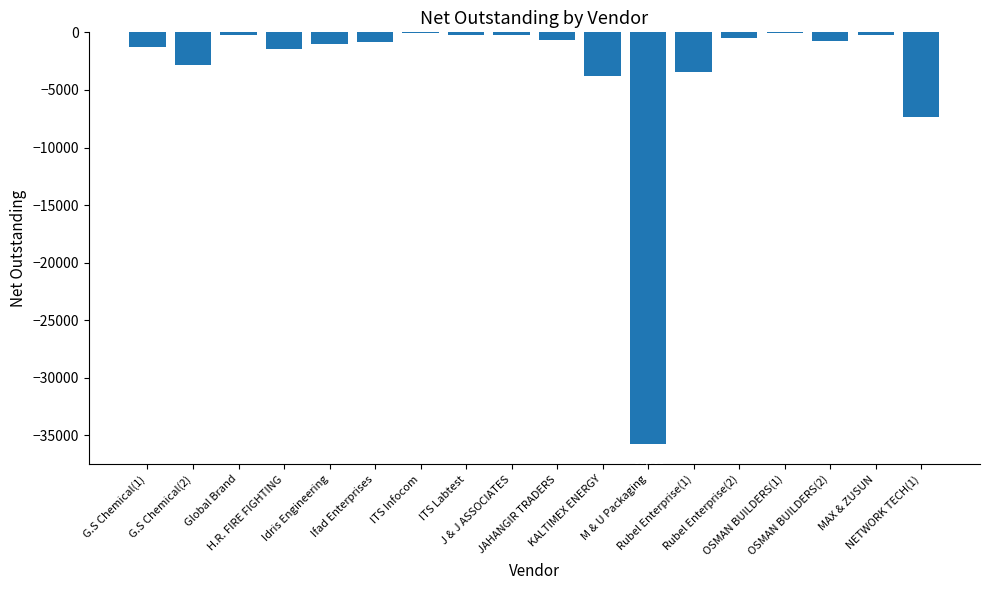

What is the maximum value shown in the chart?

-69.8